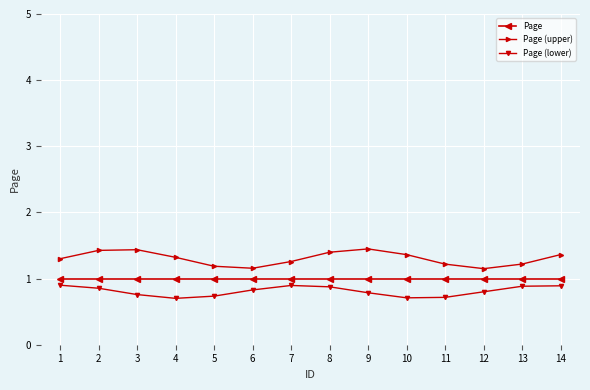

What is the highest value of the Page series?

1.0